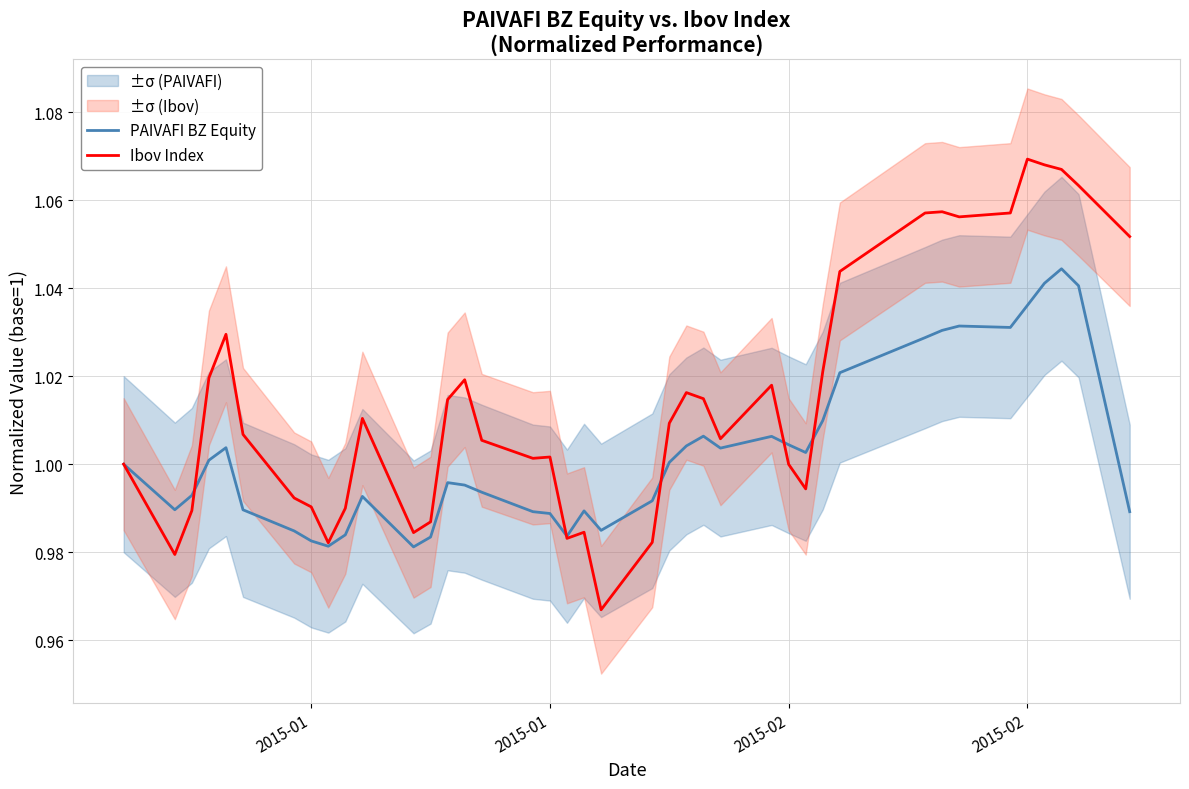

At which category does Ibov Index reach its first local valley?

2015-01